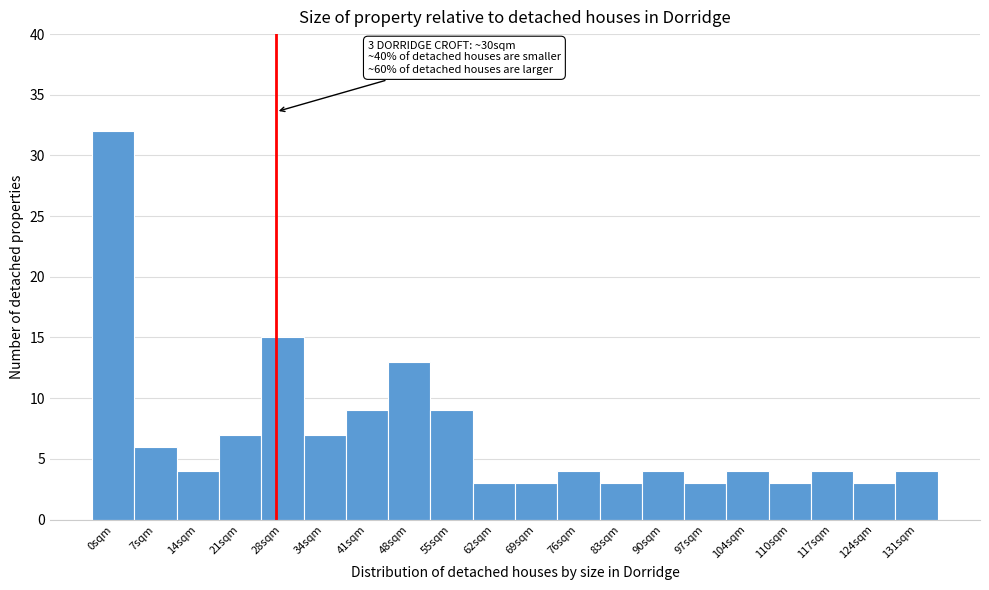

Reading left to right, extract all data points from this chart.

0sqm=32	7sqm=6	14sqm=4	21sqm=7	28sqm=15	34sqm=7	41sqm=9	48sqm=13	55sqm=9	62sqm=3	69sqm=3	76sqm=4	83sqm=3	90sqm=4	97sqm=3	104sqm=4	110sqm=3	117sqm=4	124sqm=3	131sqm=4